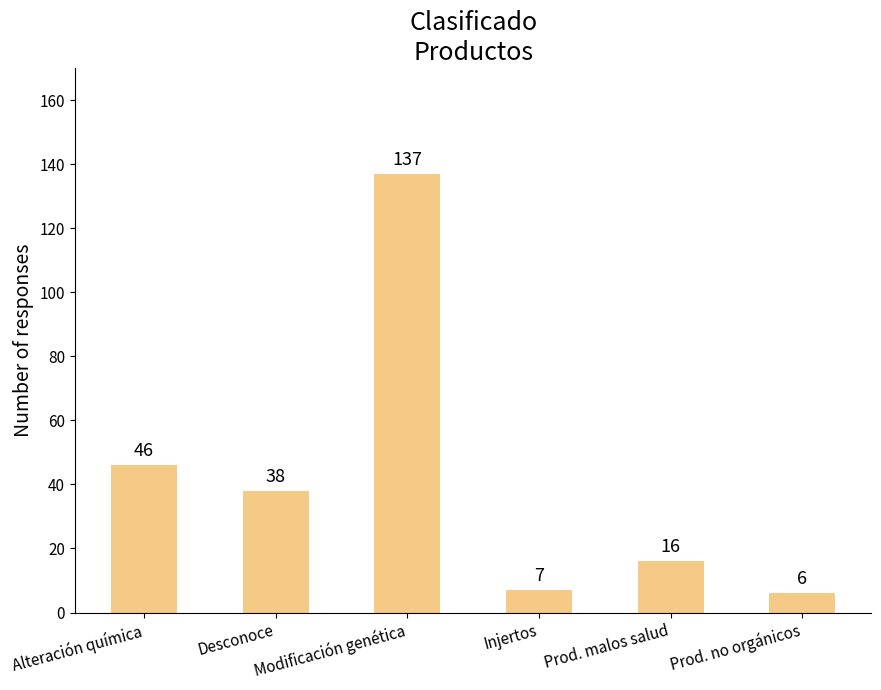

Is it true that the value at Prod. malos salud is 7?

False